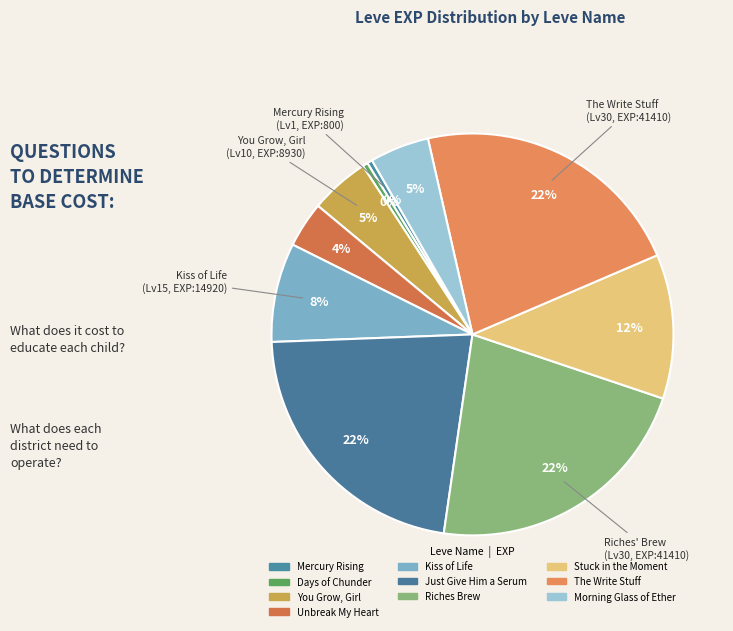

How many segments does this pie chart have?

10